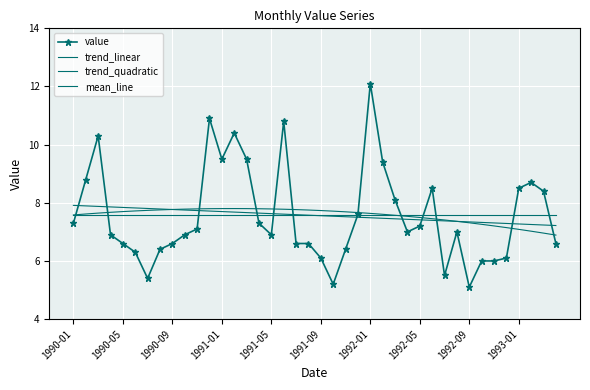

How many points are higher than both their immediate neighbors (excluding endpoints)?

8